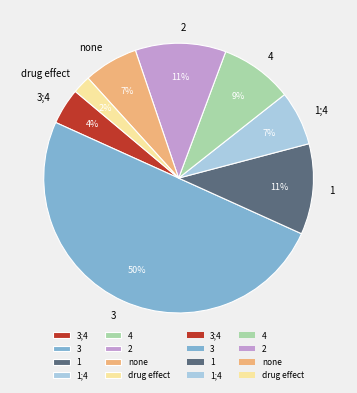

Is 2 the majority of the pie?

No